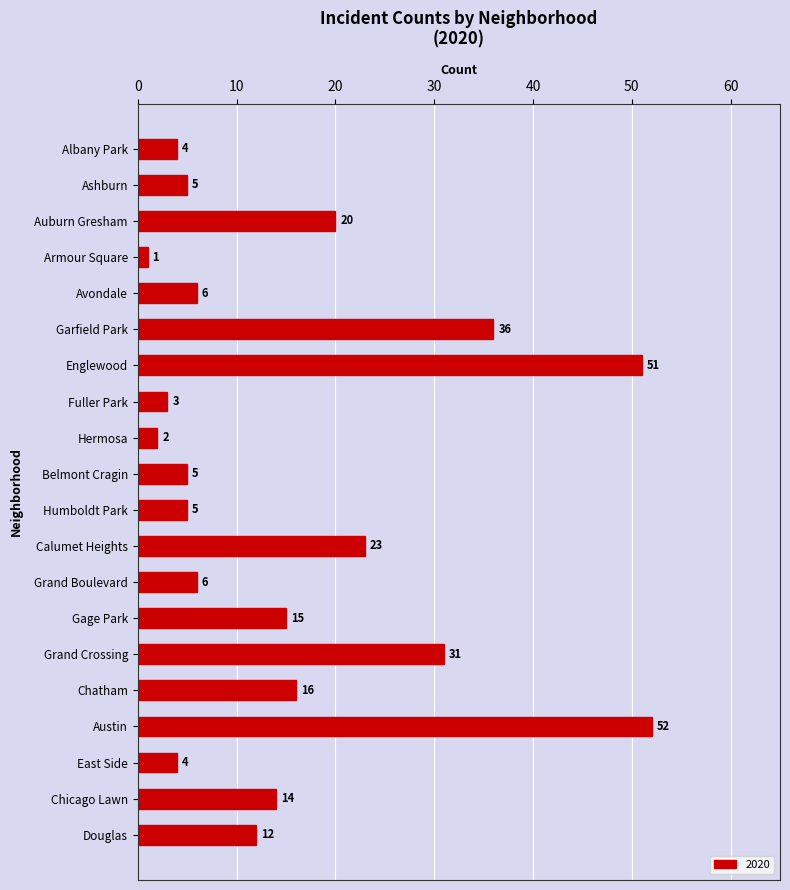

What is the label of the 20th bar from the top?

Douglas